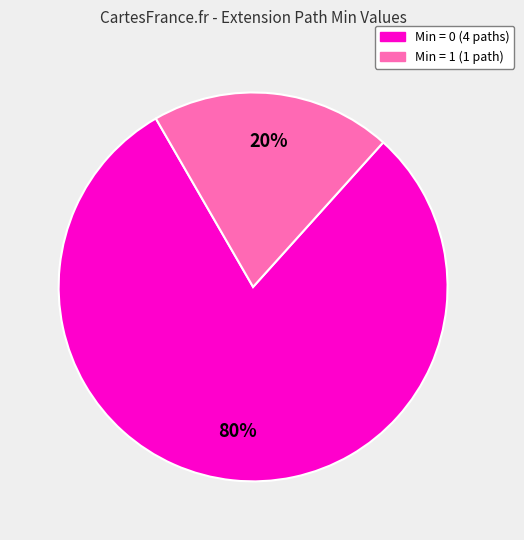

Does any single category account for the majority?

Yes